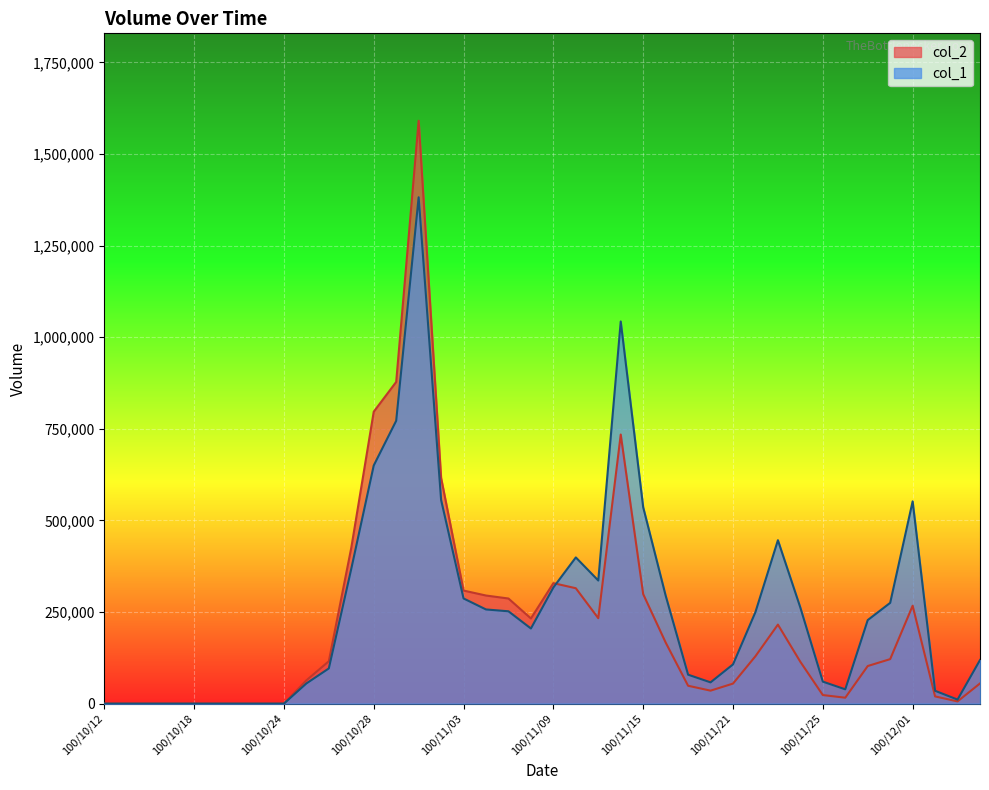

Reading left to right, what are all the values shown in this chart?

col_1: 100/10/12=0	100/10/13=0	100/10/14=0	100/10/17=0	100/10/18=0	100/10/19=0	100/10/20=0	100/10/21=0	100/10/24=0	100/10/25=55000	100/10/26=96000	100/10/27=368000	100/10/28=650000	100/10/31=772000	100/11/01=1382000	100/11/02=556000	100/11/03=287000	100/11/04=257000	100/11/07=252000	100/11/08=205000	100/11/09=317000	100/11/10=399000	100/11/11=336000	100/11/14=1043000	100/11/15=536000	100/11/16=295000	100/11/17=79000	100/11/18=58000	100/11/21=107000	100/11/22=250000	100/11/23=446000	100/11/24=262000	100/11/25=60000	100/11/28=39000	100/11/29=228000	100/11/30=275000	100/12/01=552000	100/12/02=35000	100/12/05=11000	100/12/06=119000
col_2: 100/10/12=0	100/10/13=0	100/10/14=0	100/10/17=0	100/10/18=0	100/10/19=0	100/10/20=0	100/10/21=0	100/10/24=0	100/10/25=63500	100/10/26=115630	100/10/27=425270	100/10/28=796760	100/10/31=878020	100/11/01=1590820	100/11/02=616240	100/11/03=308570	100/11/04=295010	100/11/07=286860	100/11/08=232400	100/11/09=328840	100/11/10=314930	100/11/11=233120	100/11/14=734410	100/11/15=298880	100/11/16=166900	100/11/17=48770	100/11/18=35380	100/11/21=54680	100/11/22=129440	100/11/23=215660	100/11/24=114060	100/11/25=23350	100/11/28=16140	100/11/29=102600	100/11/30=121430	100/12/01=267130	100/12/02=19650	100/12/05=6070	100/12/06=55050